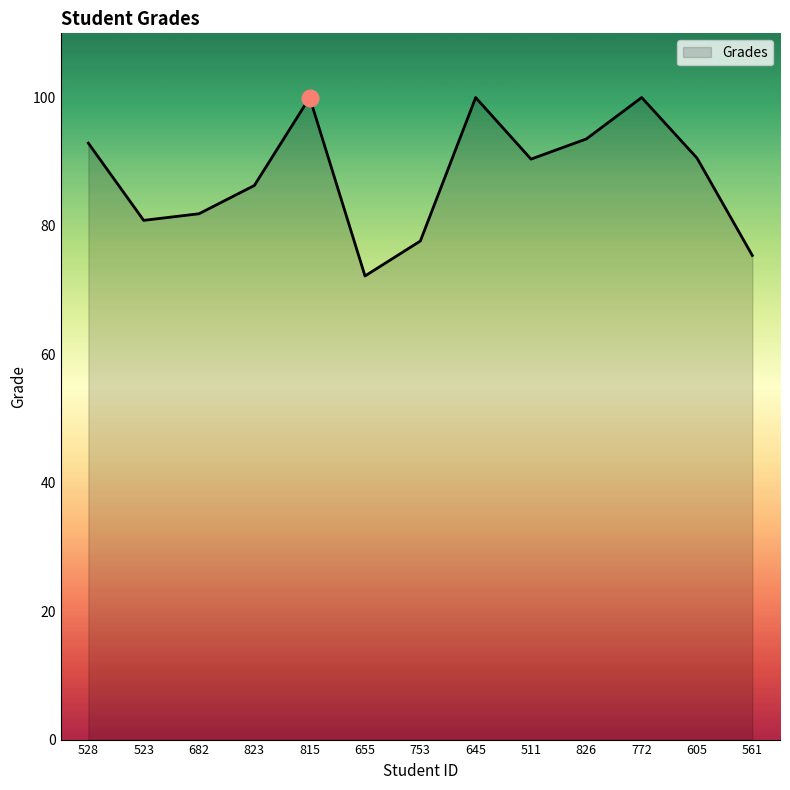

What is the ratio of the value at 815 to the value at 523?

1.2